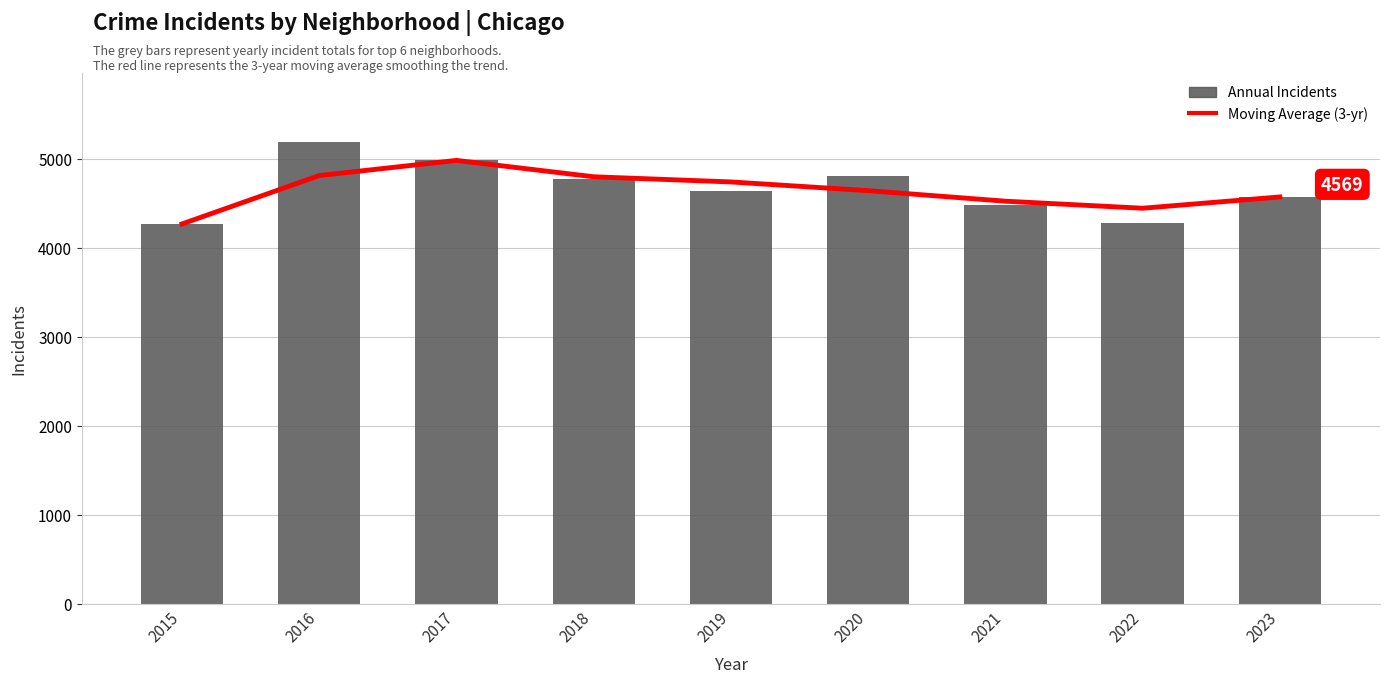

Rank the series at 2017 from highest to lowest value.

Moving Average (3-yr), Annual Incidents